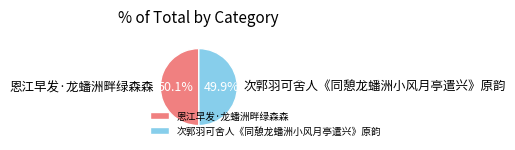

How many slices are in this pie chart?

2